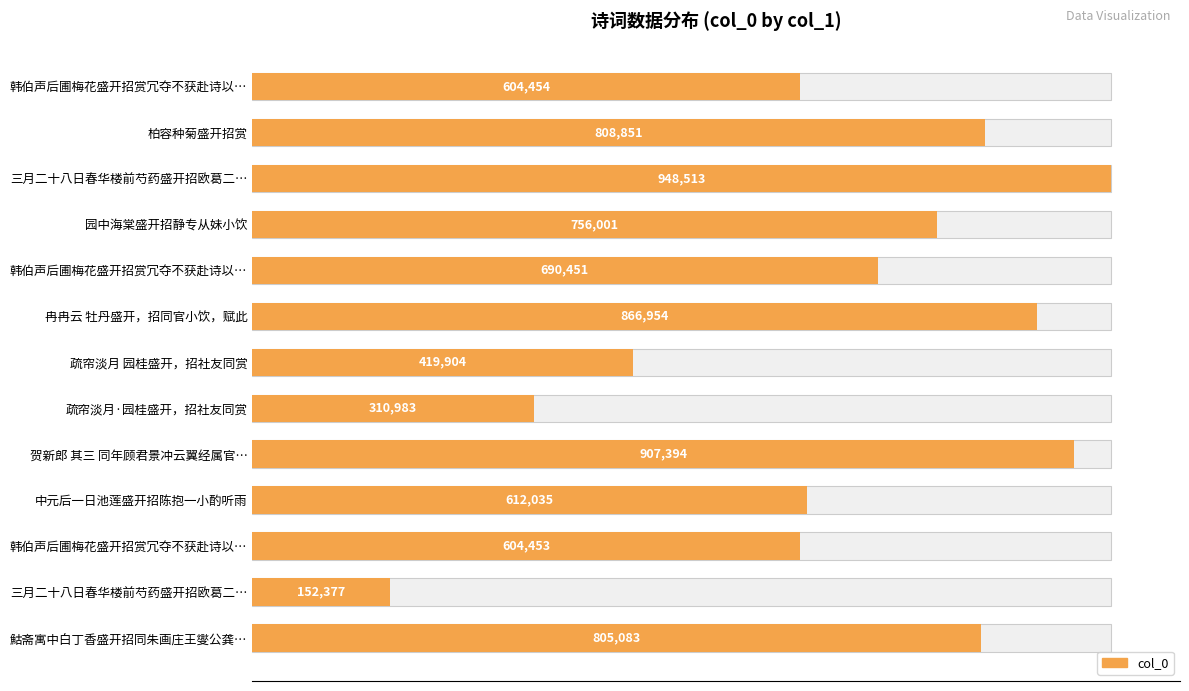

Does the chart contain any negative values?

No